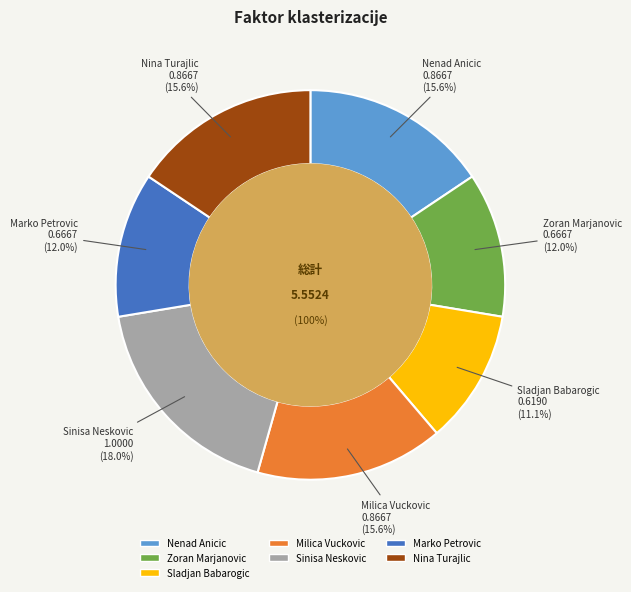

How many segments does this pie chart have?

7